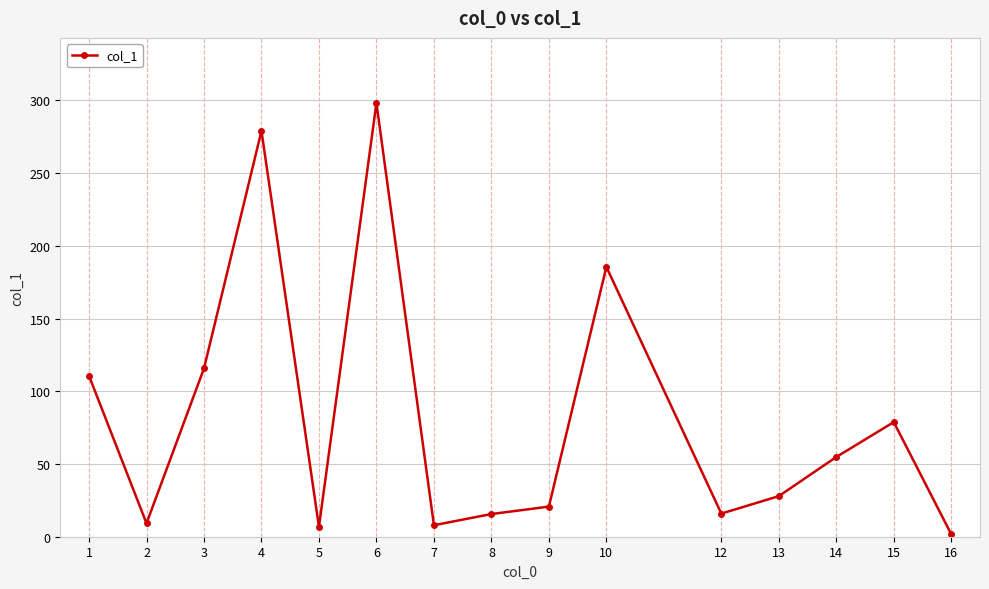

How many values are below 27?

7